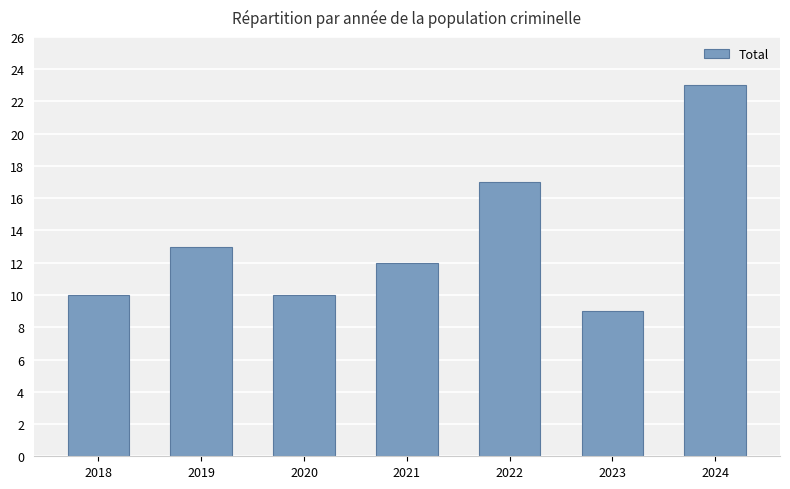

Where is the data nearest to the value 16?

2022